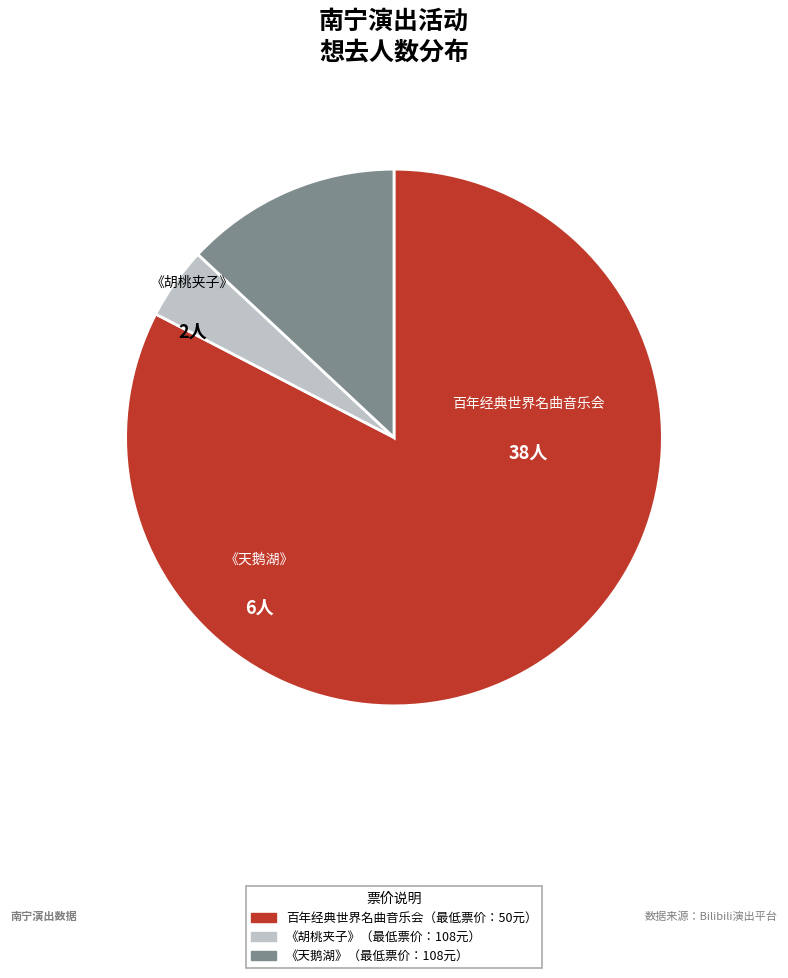

Is there any slice that represents more than half of the pie?

Yes